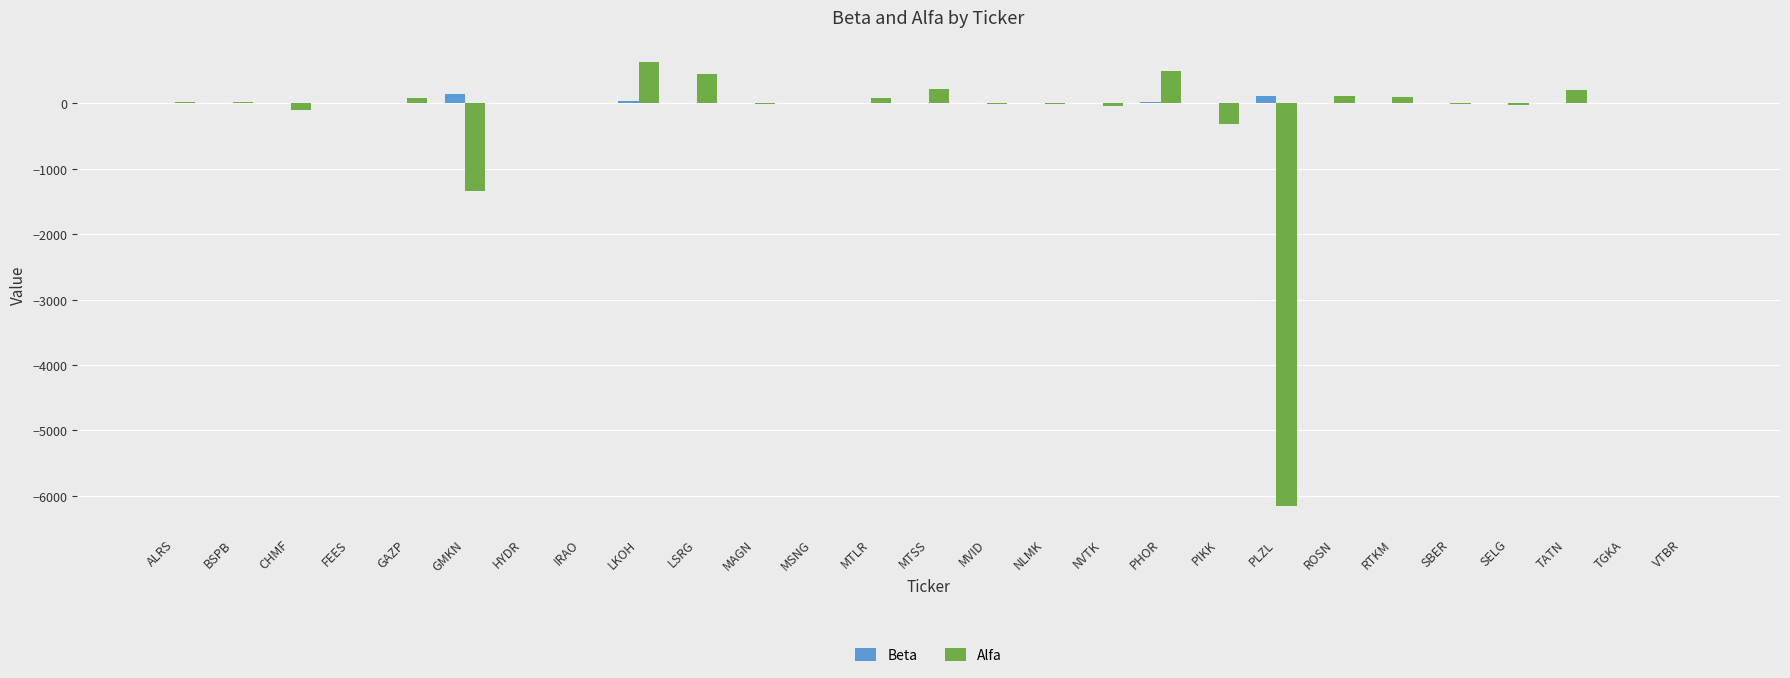

What are all the series names shown in the legend?

Beta, Alfa